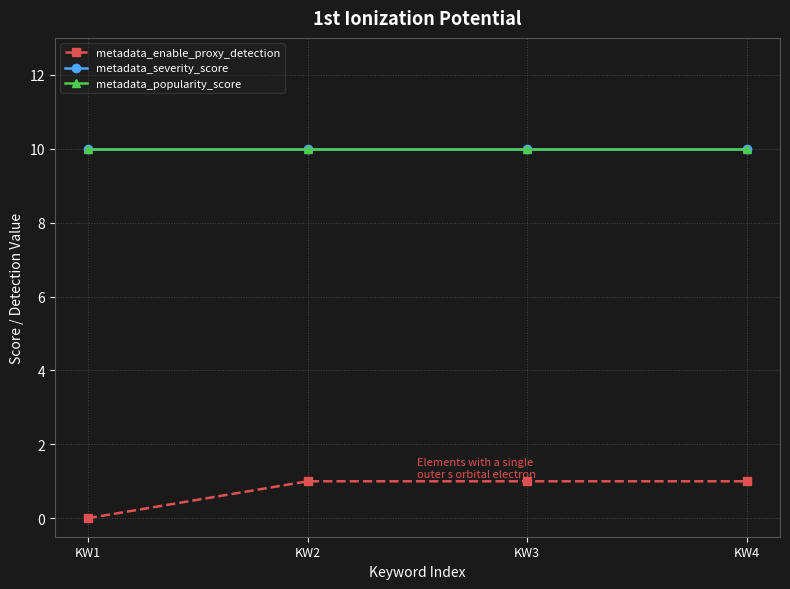

Is this an area chart (filled region under the line)?

No